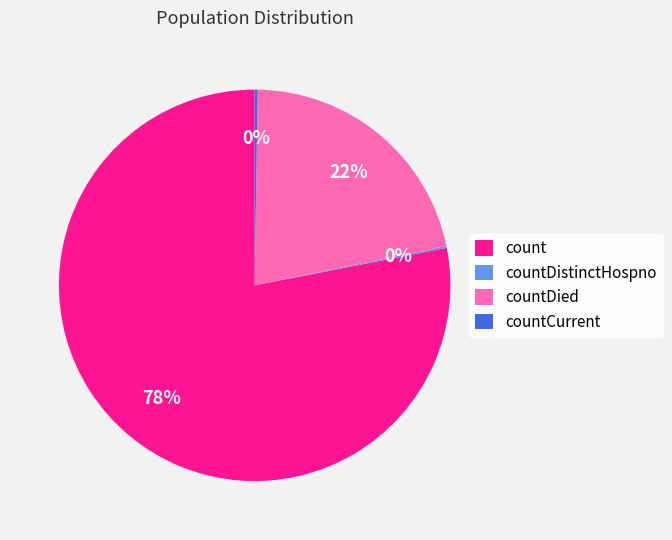

To the nearest percent, what is the average slice percentage?

25%